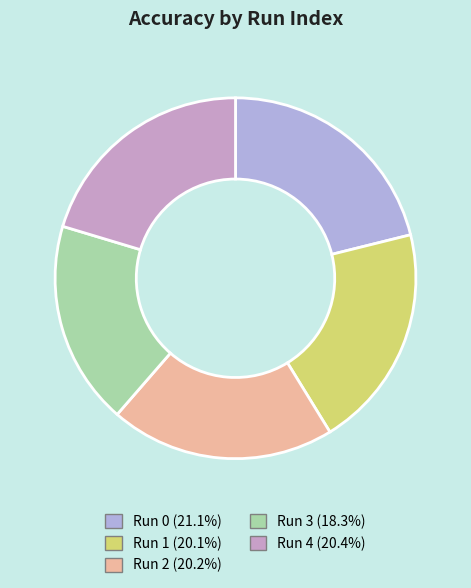

How many segments does this pie chart have?

5